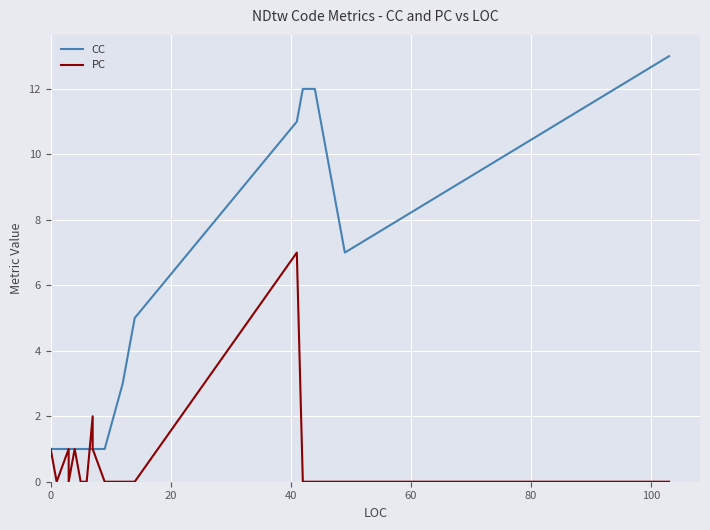

What is the sum of all PC values?

13